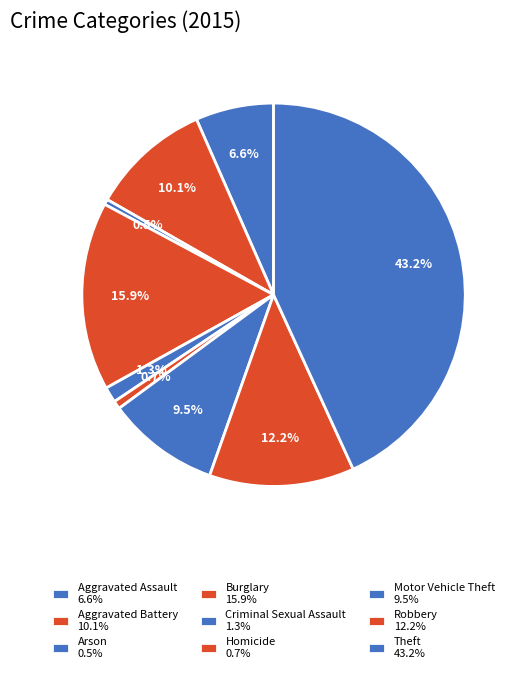

Count the number of slices in the pie.

9